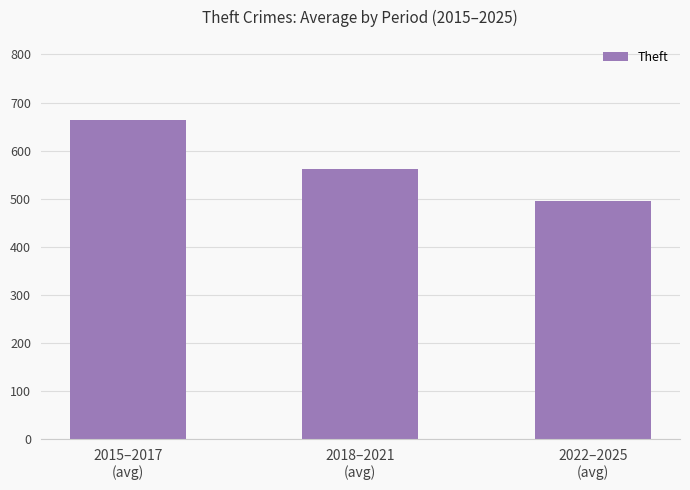

What is the label of the 1st bar from the left?

2015–2017
(avg)